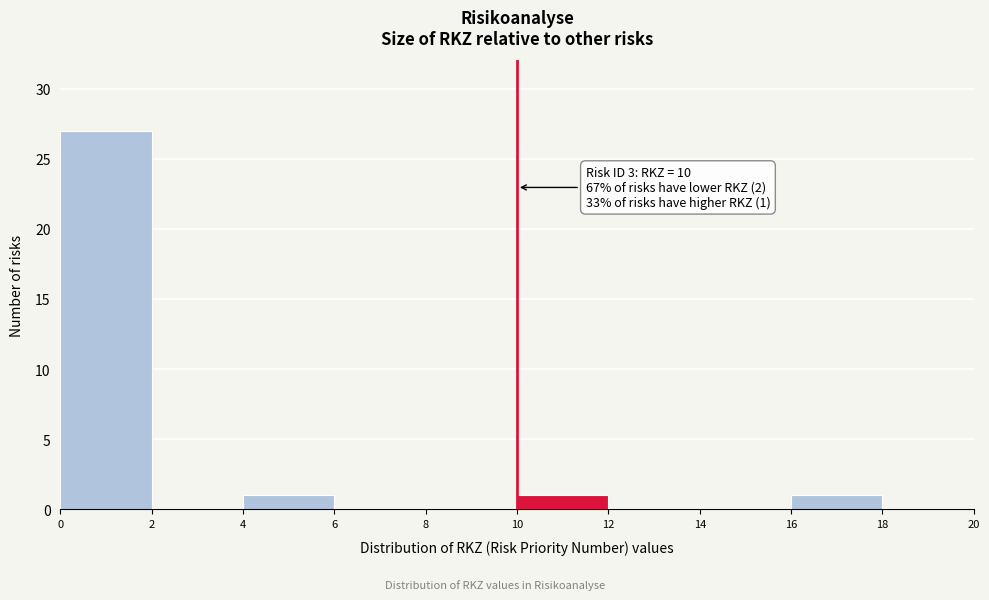

Over which range of the x-axis is the bar tallest?

0 to 2